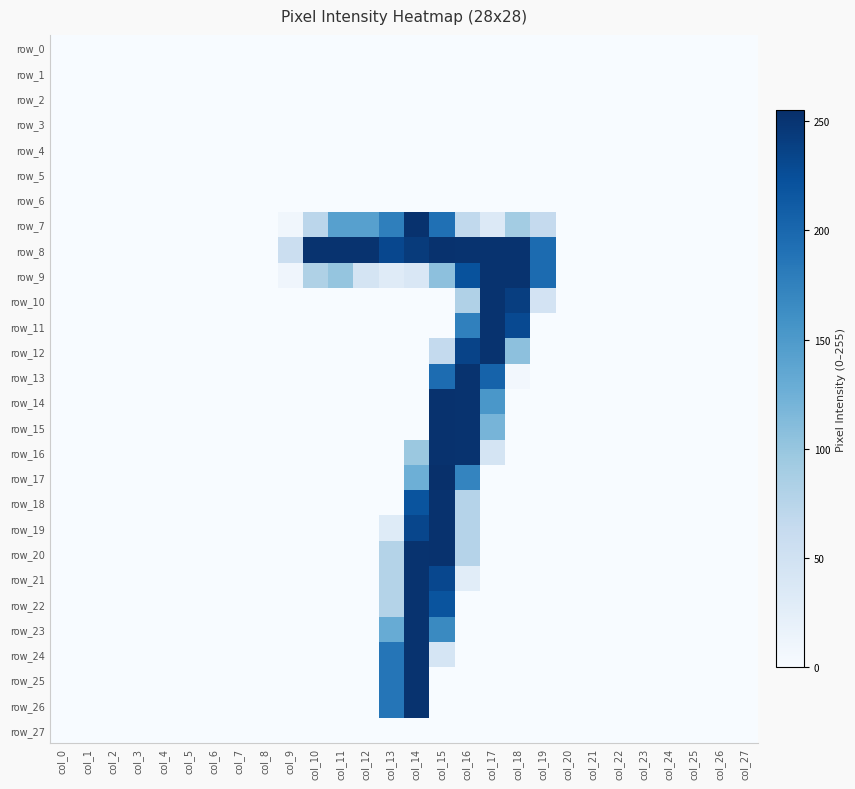

What is the sum of all row_10 values?

620